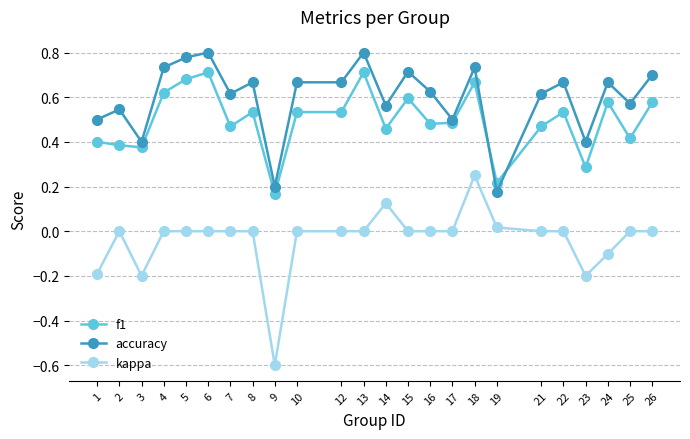

Which series has the largest range (max minus min)?

kappa